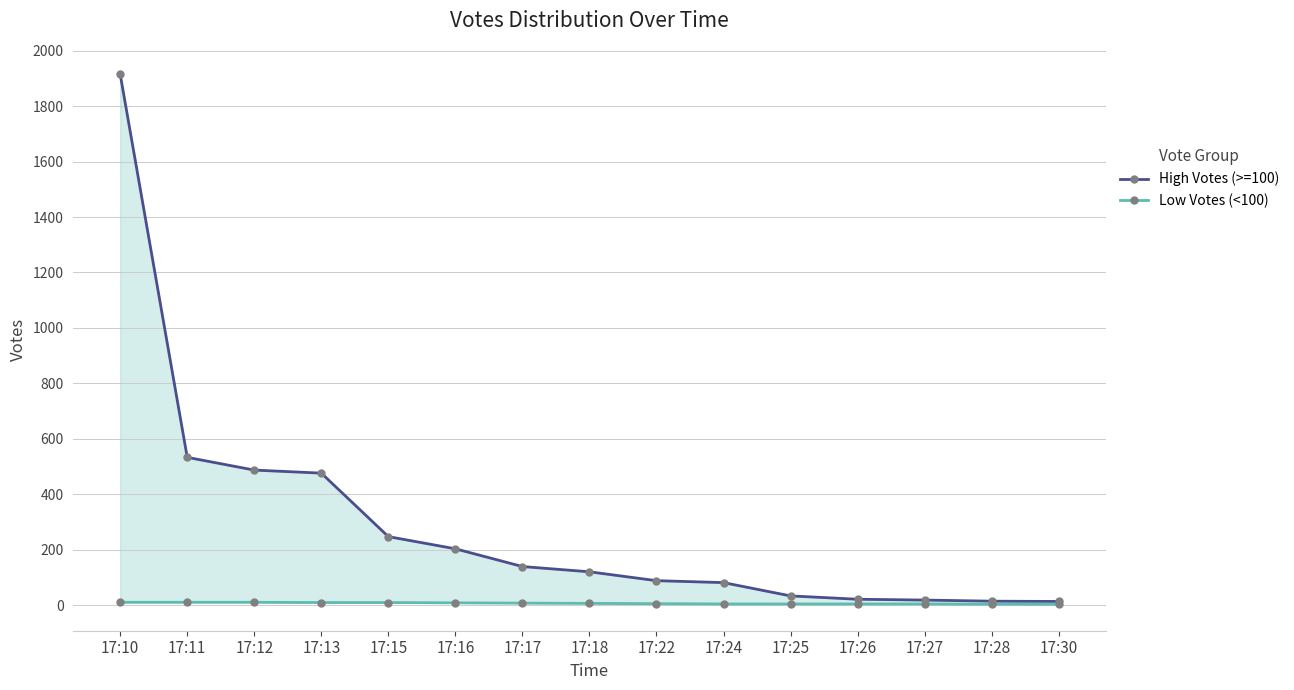

True or false: Low Votes (<100) and High Votes (>=100) intersect in this chart.

False